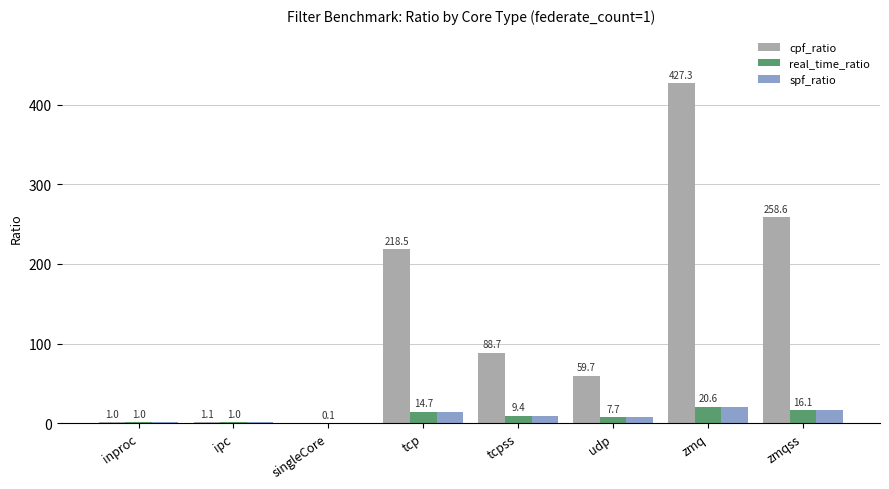

At which category is the sum across all series the highest?

zmq